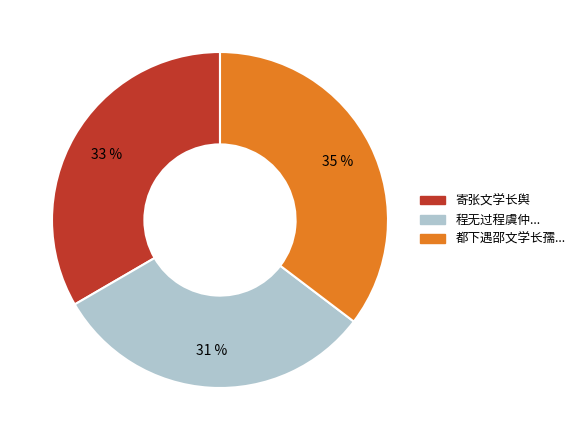

Count the number of slices in the pie.

3